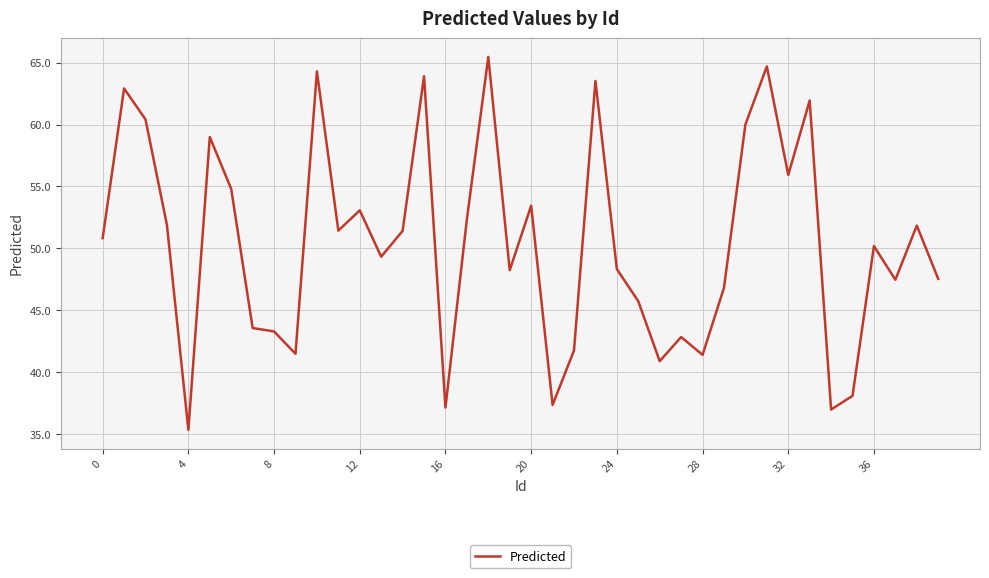

What is the difference between the maximum and minimum values?

30.1